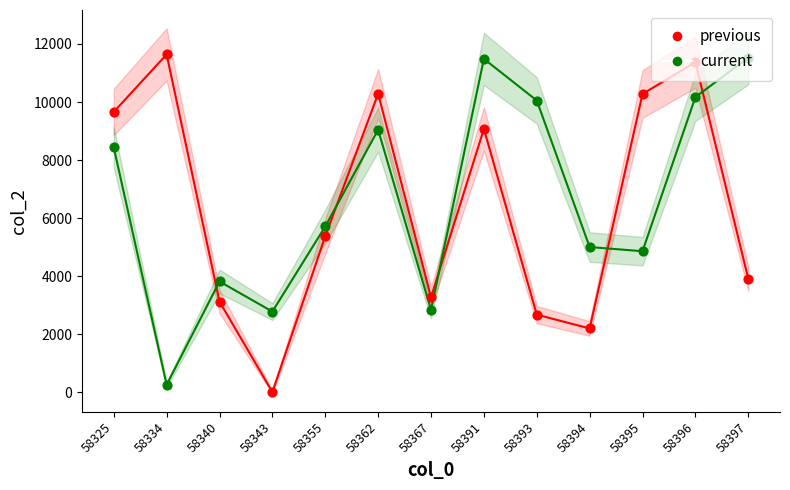

Which series has the largest total across all categories?

current